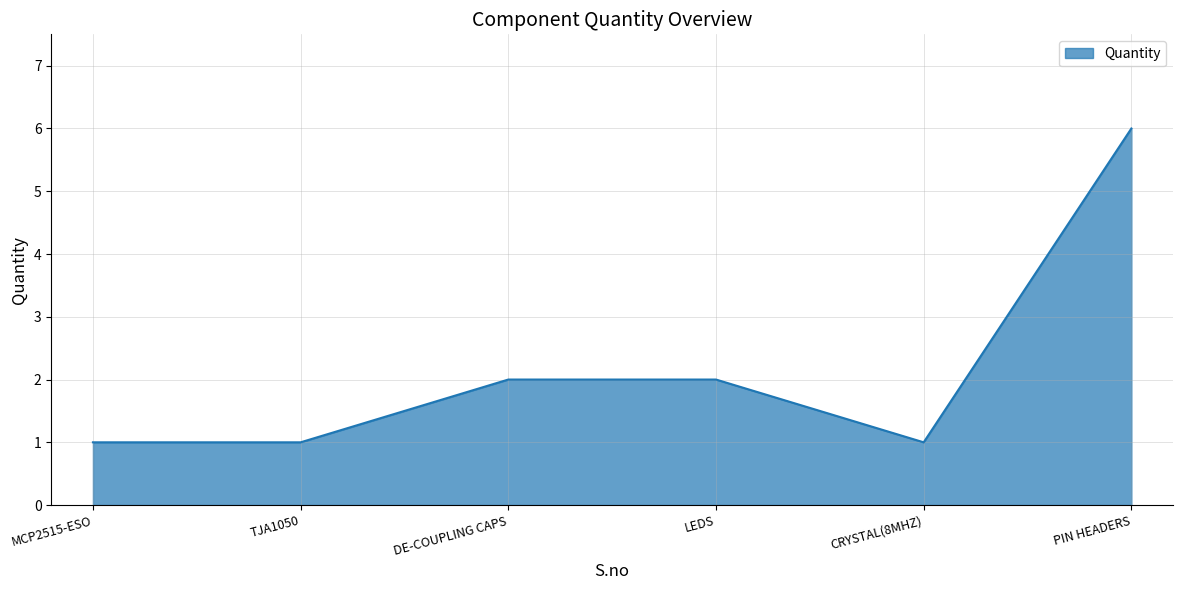

Does the chart display data point markers on the line(s)?

No